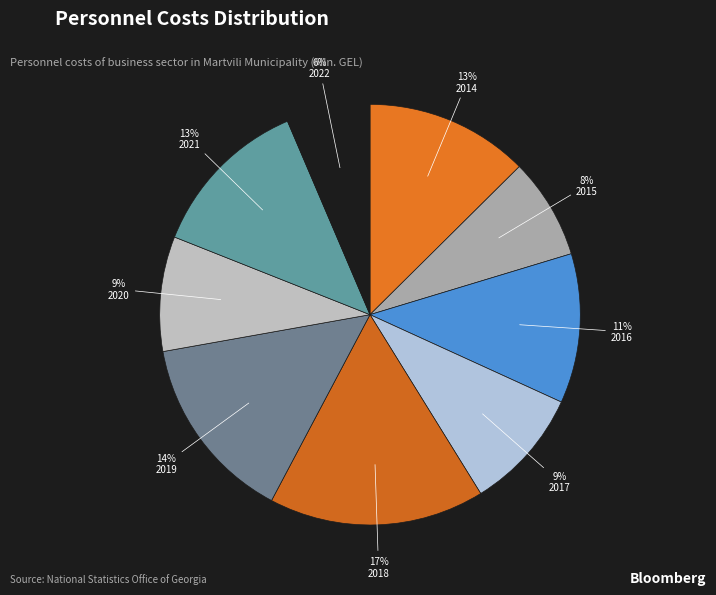

Count the number of slices in the pie.

9